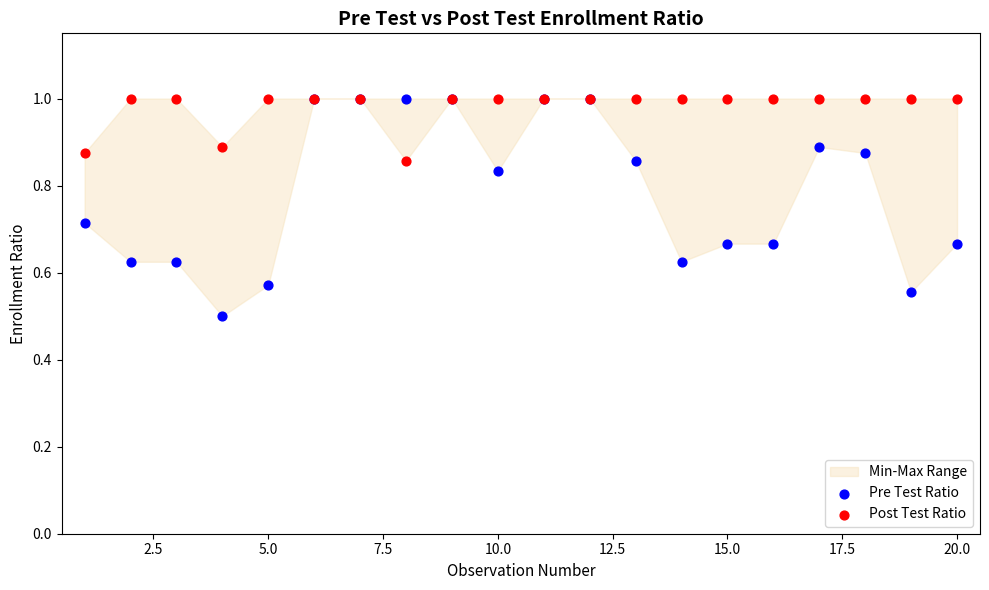

Across all series, what Y value is closest to 0?

0.5